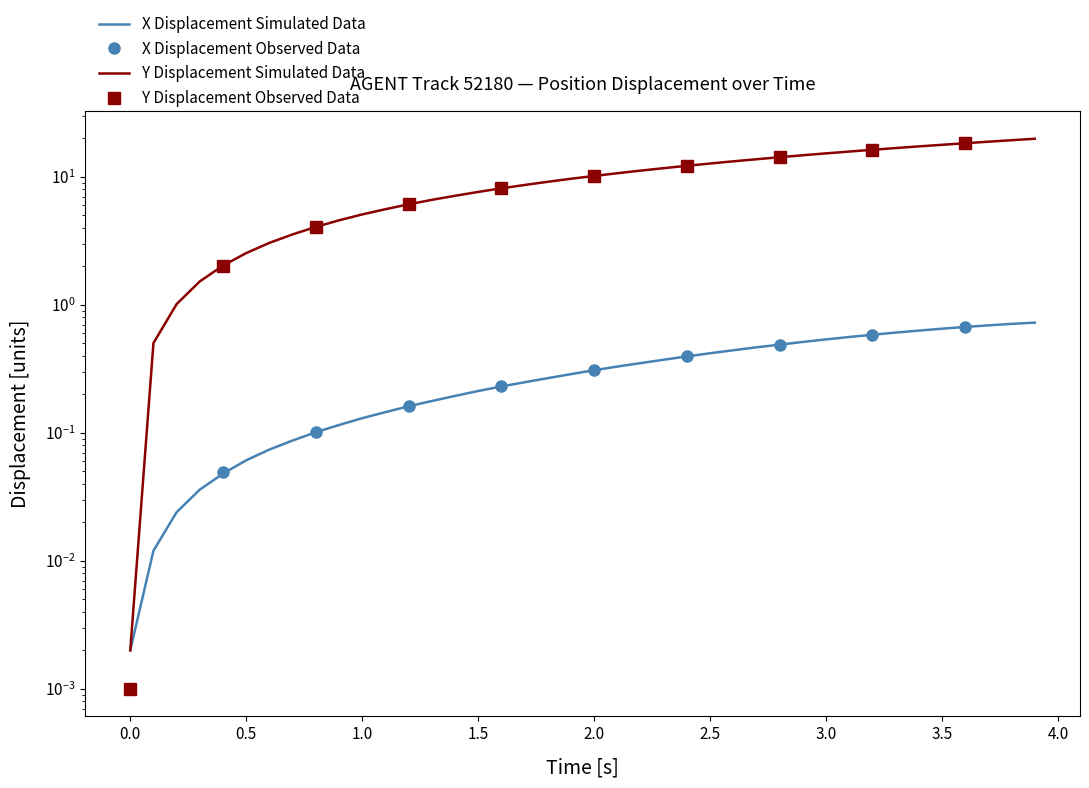

Reading left to right, transcribe all the data shown in this chart.

X: 0.0	0.0	0.0	0.0	0.0	0.1	0.1	0.1	0.1	0.1	0.1	0.1	0.2	0.2	0.2	0.2	0.2	0.2	0.3	0.3	0.3	0.3	0.3	0.4	0.4	0.4	0.4	0.5	0.5	0.5	0.5	0.6	0.6	0.6	0.6	0.7	0.7	0.7	0.7	0.7
Y: 0.0	0.5	1.0	1.5	2.0	2.5	3.0	3.5	4.1	4.6	5.1	5.6	6.1	6.6	7.1	7.6	8.1	8.6	9.1	9.6	10.1	10.6	11.2	11.7	12.2	12.7	13.2	13.7	14.2	14.7	15.2	15.7	16.2	16.7	17.2	17.7	18.3	18.8	19.3	19.8